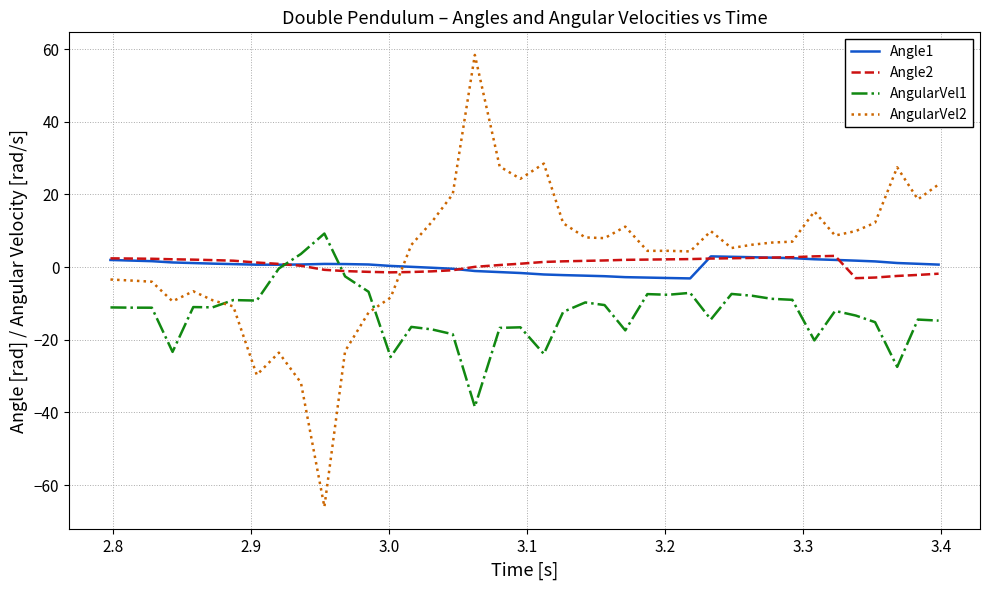

What are all the series names shown in the legend?

Angle1, Angle2, AngularVel1, AngularVel2